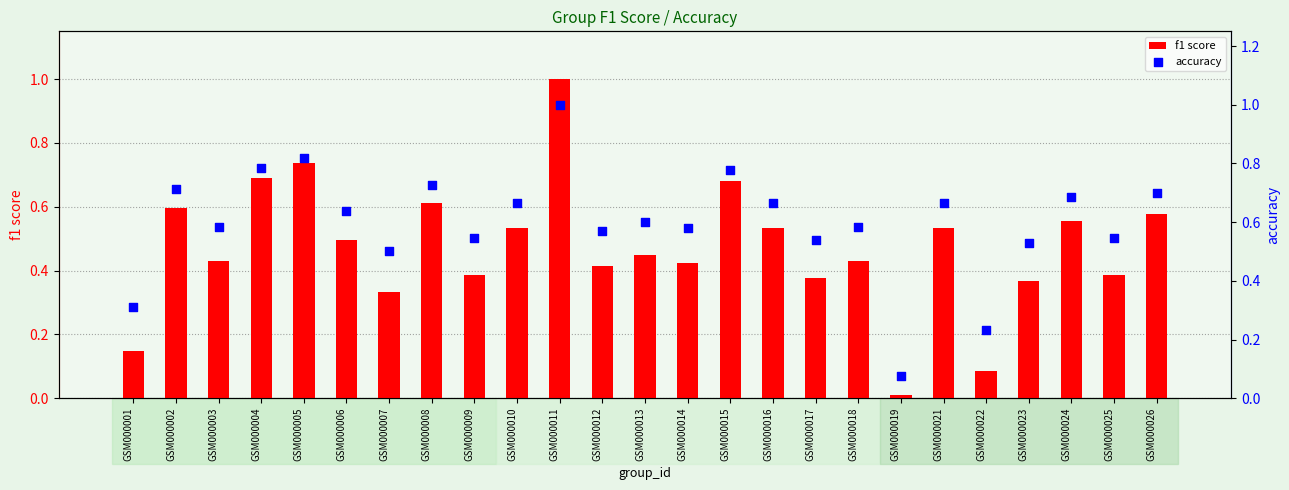

Which series reaches the minimum Y coordinate?

f1 score